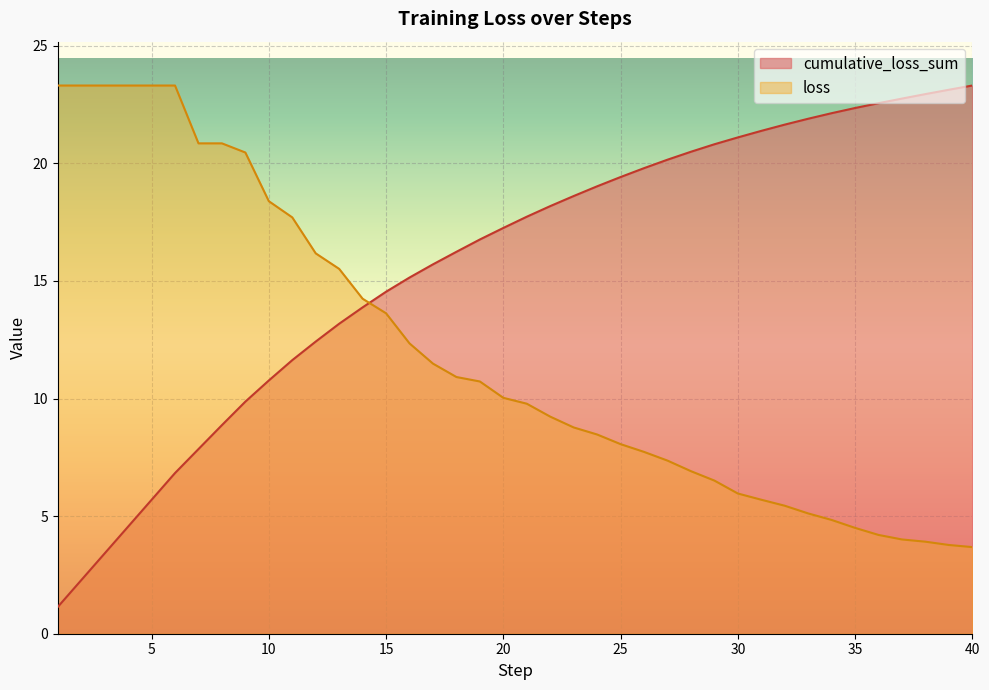

Is it true that loss equals 5.7 at 15?

False